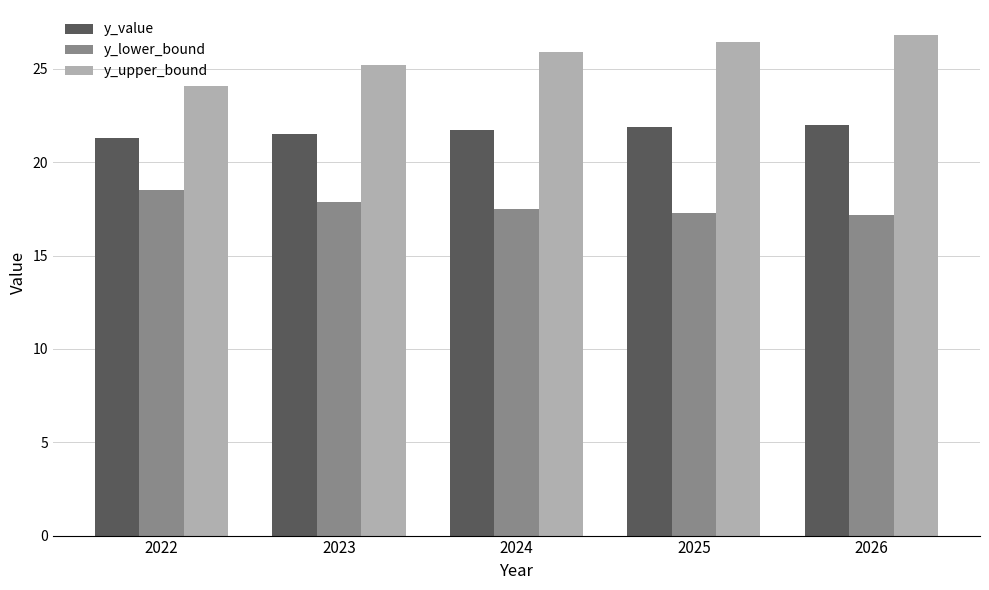

Rank the series at 2023 from lowest to highest value.

y_lower_bound, y_value, y_upper_bound